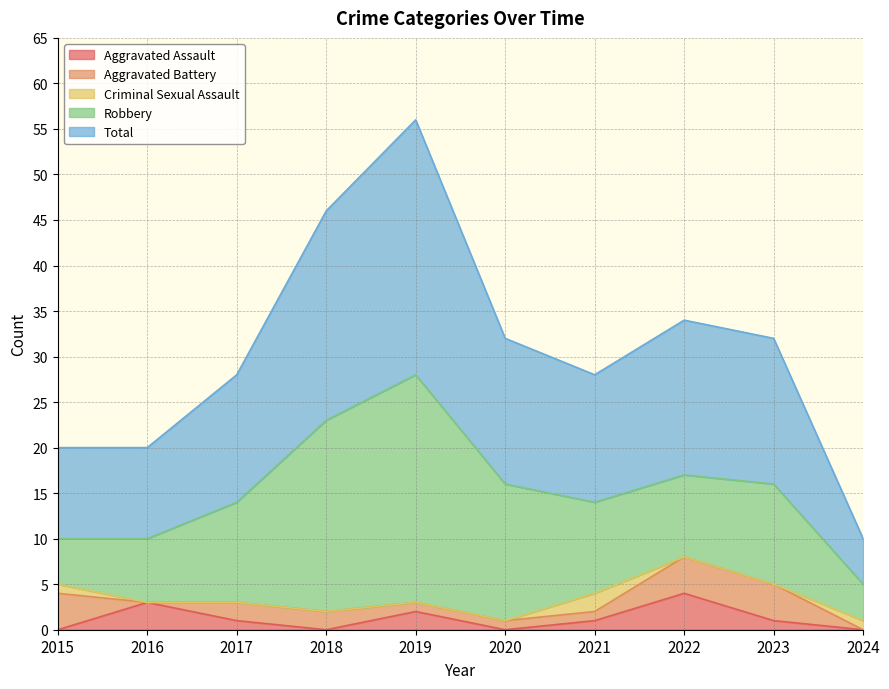

Which category has the highest value in the Total series?

2019